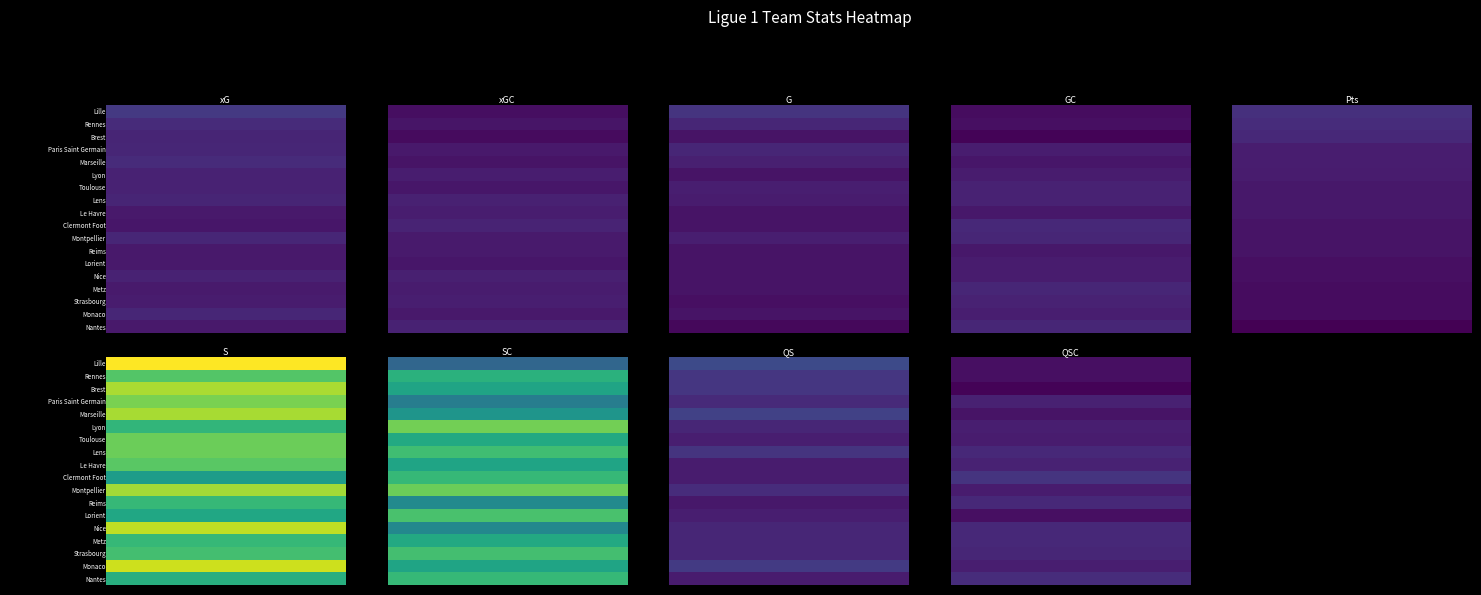

What is the average value of the Reims series?

3.4